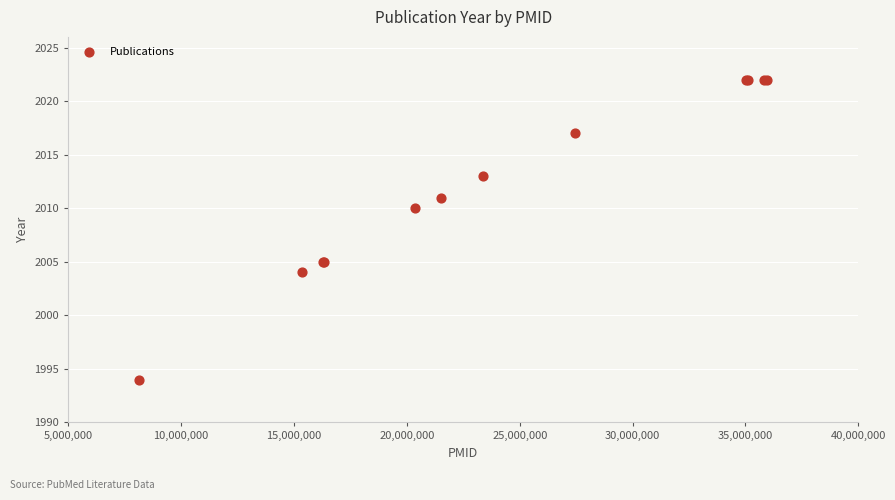

What Y value in the scatter plot is closest to 2008?

2010